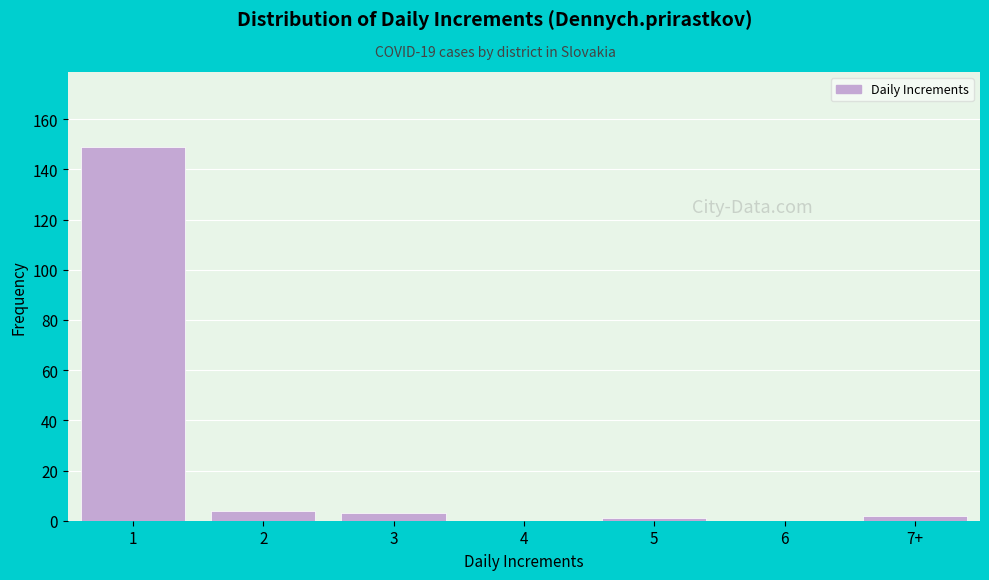

Reading right to left, list all the values displayed in this chart.

7+=2	6=0	5=1	4=0	3=3	2=4	1=149